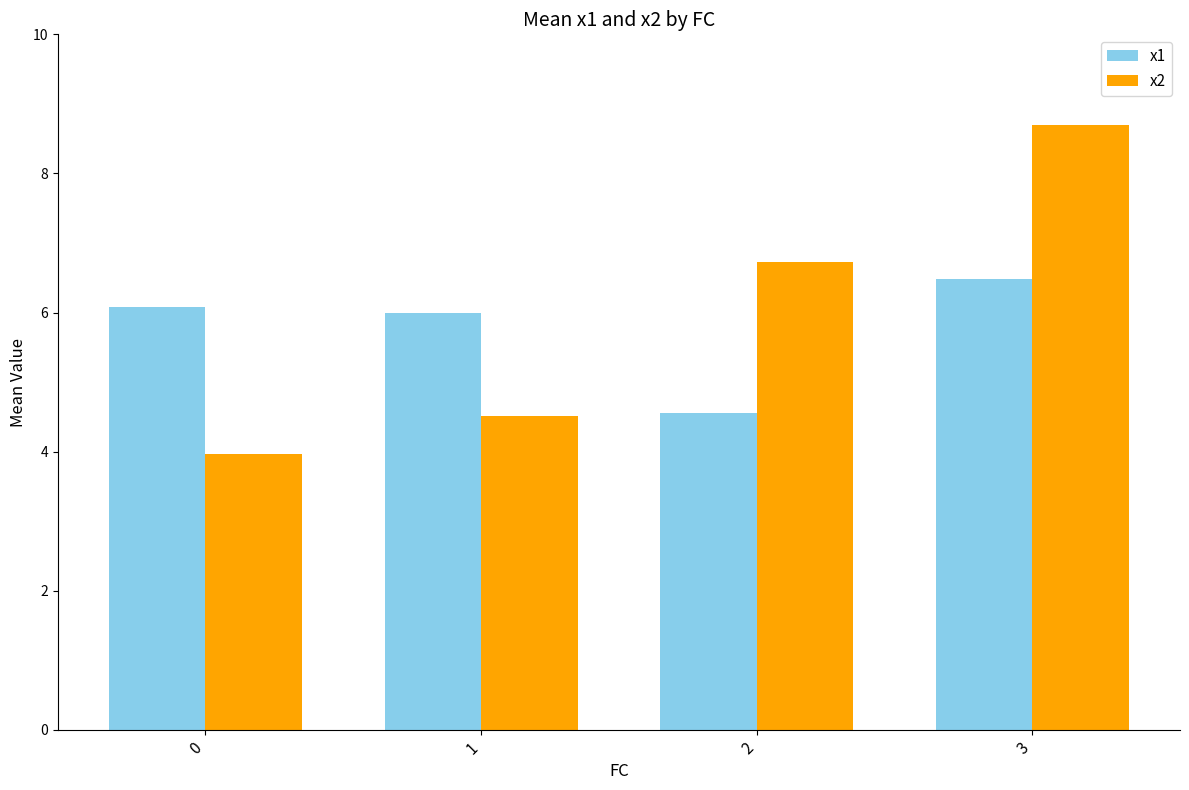

Reading right to left, what are all the values shown in this chart?

x1: 3=6.5	2=4.6	1=6.0	0=6.1
x2: 3=8.7	2=6.7	1=4.5	0=4.0